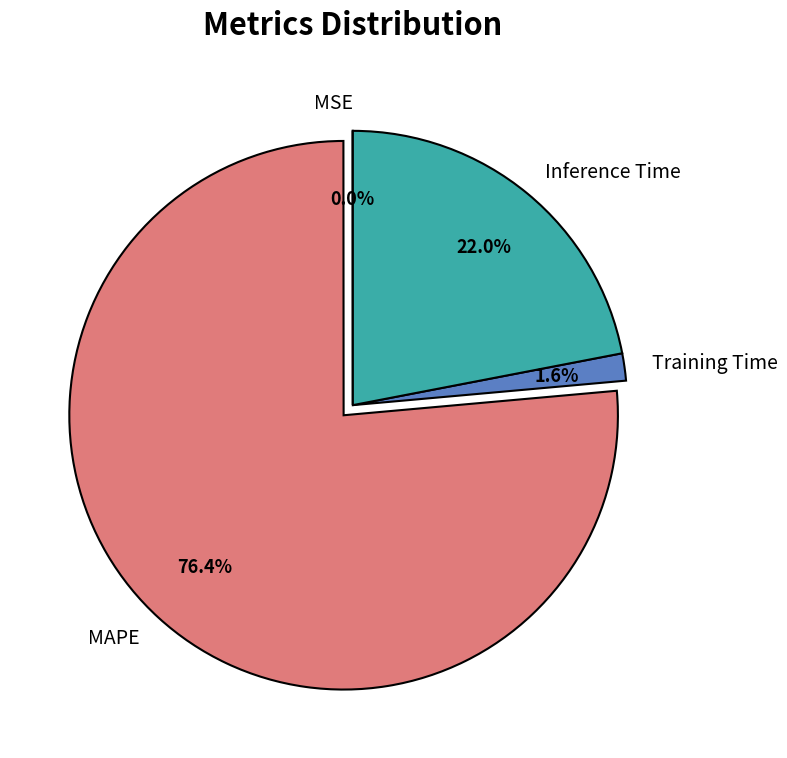

To the nearest percent, what portion does Training Time represent?

2%